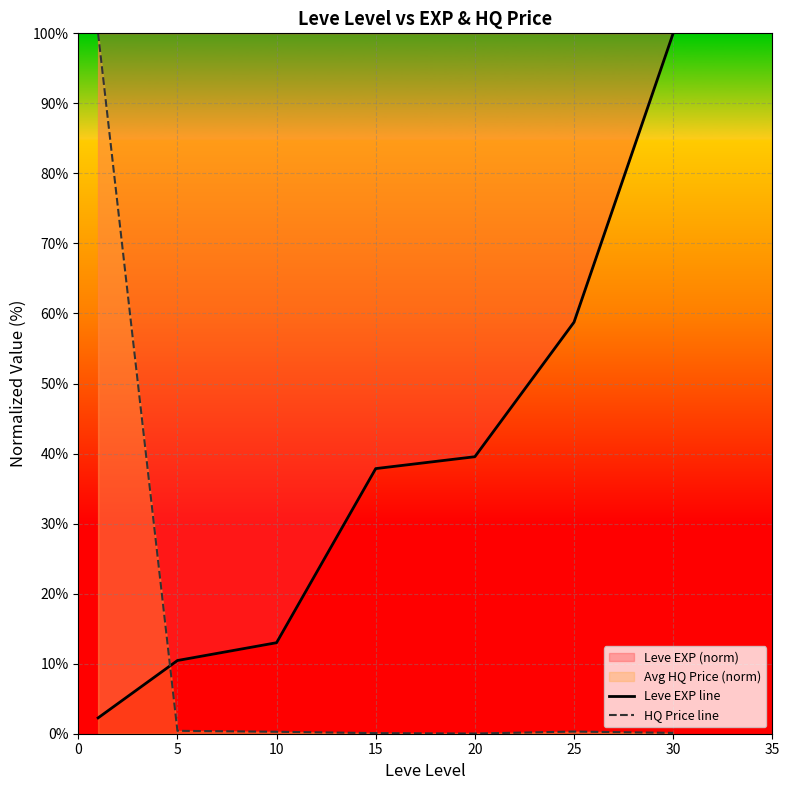

True or false: HQ Price line has more than 0 points higher than both neighbors.

True